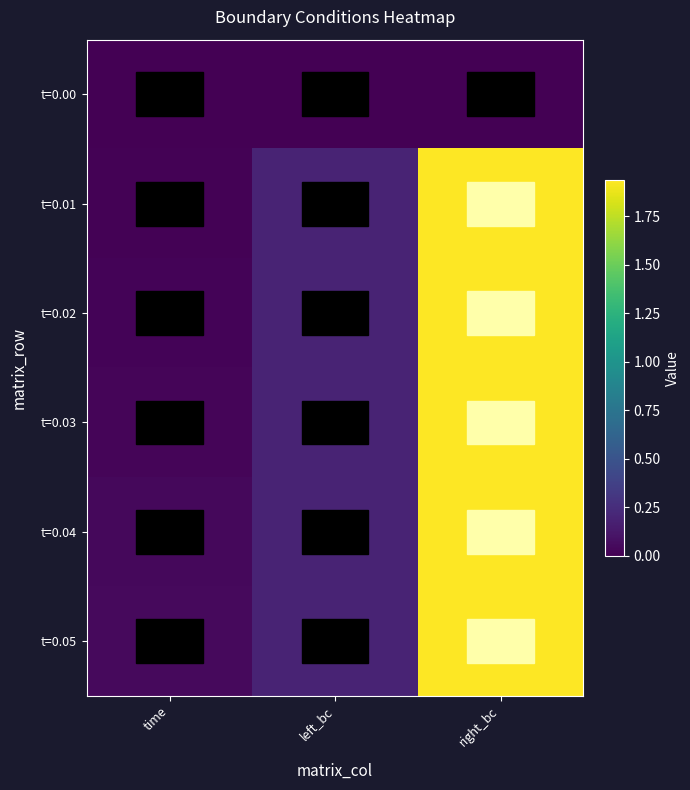

At left_bc, list the series in order from largest to smallest.

t=0.02, t=0.03, t=0.04, t=0.05, t=0.01, t=0.00